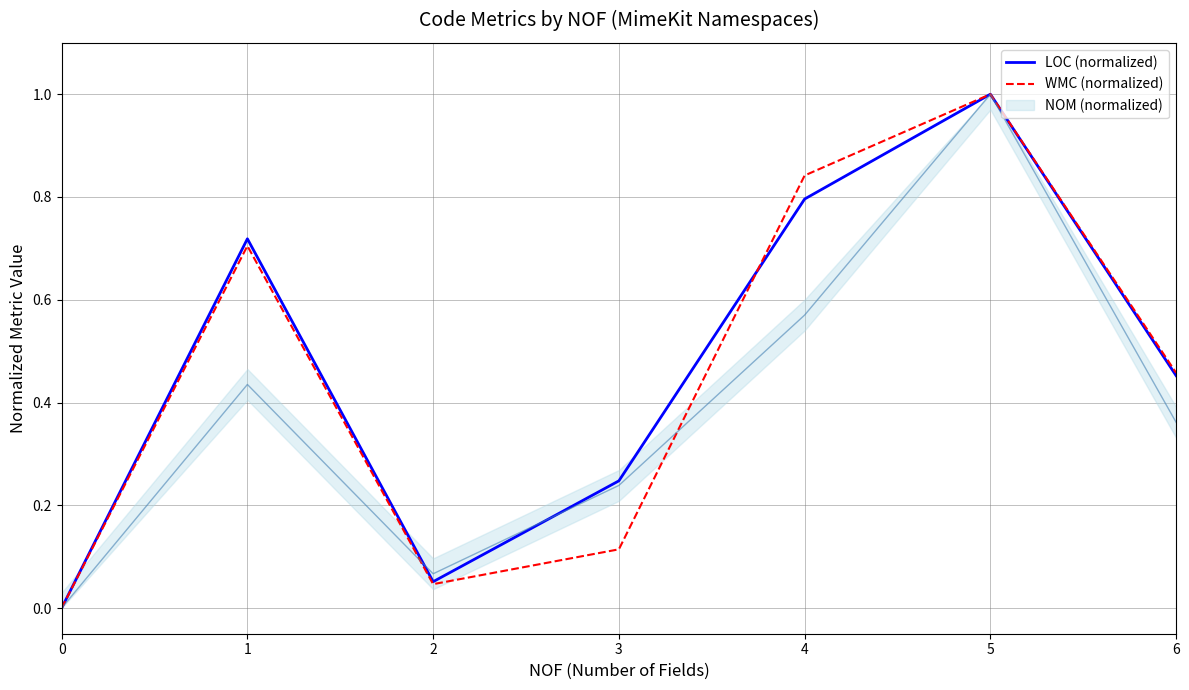

What is the difference between the maximum and second lowest values in the LOC (normalized) series?

0.9